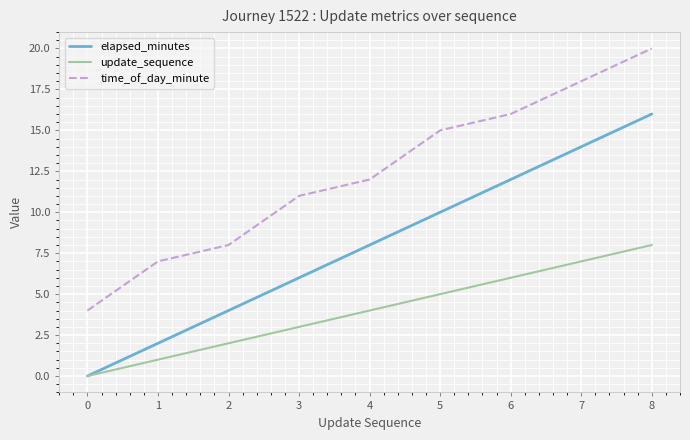

What is the total value across all series at 2?

14